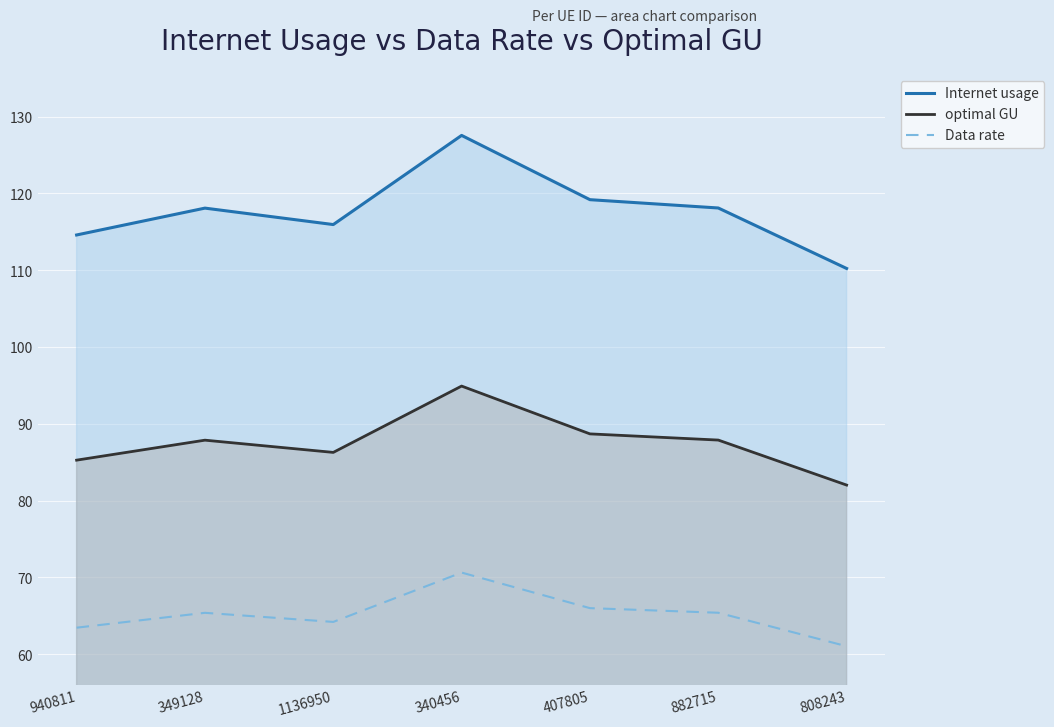

What is the sum of all Internet usage values?

823.7